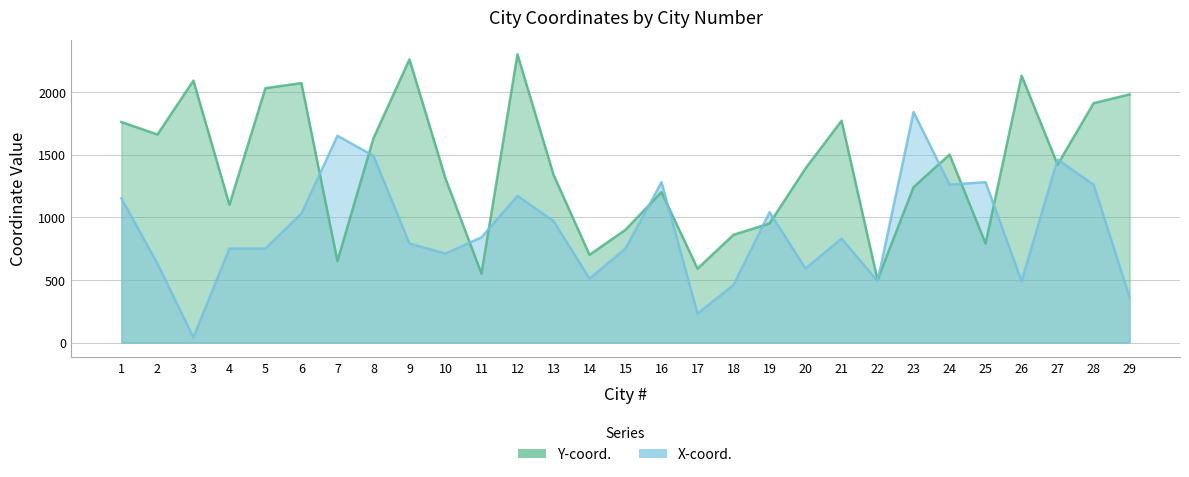

The X-coord. series shows 840 at 11. True or false?

True